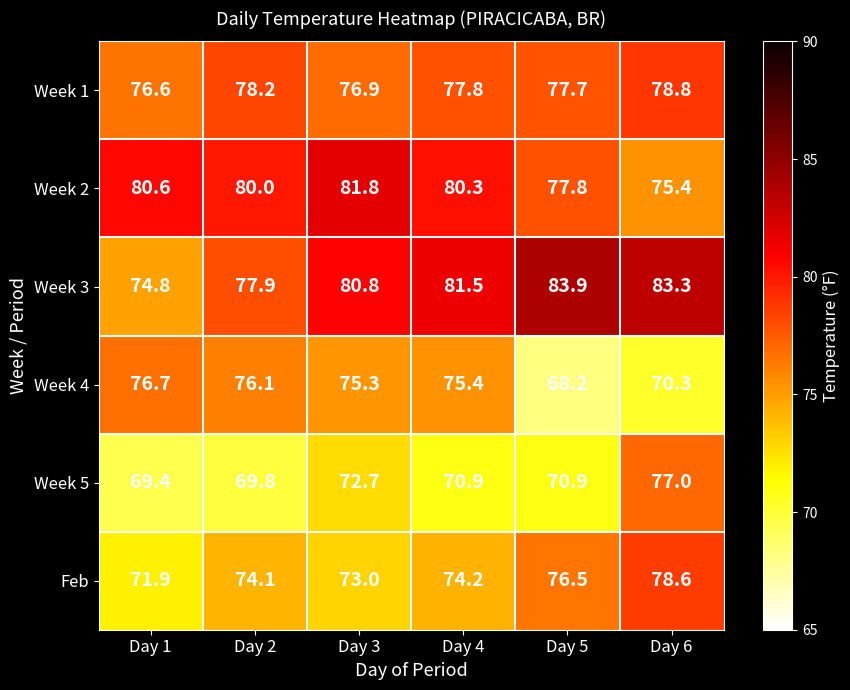

What is the sum of the Week 5 values at Day 4 and Day 3?

143.6